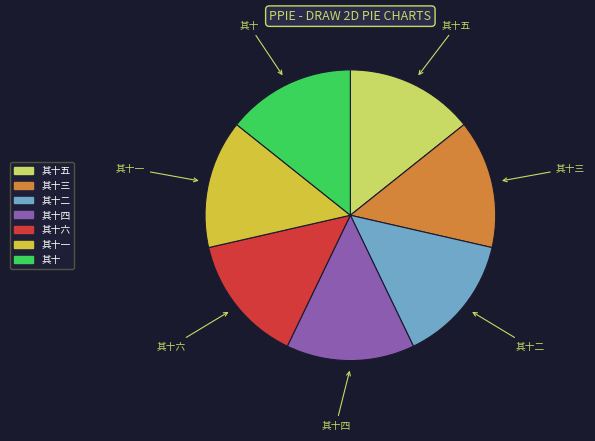

Is there any slice that represents more than half of the pie?

No